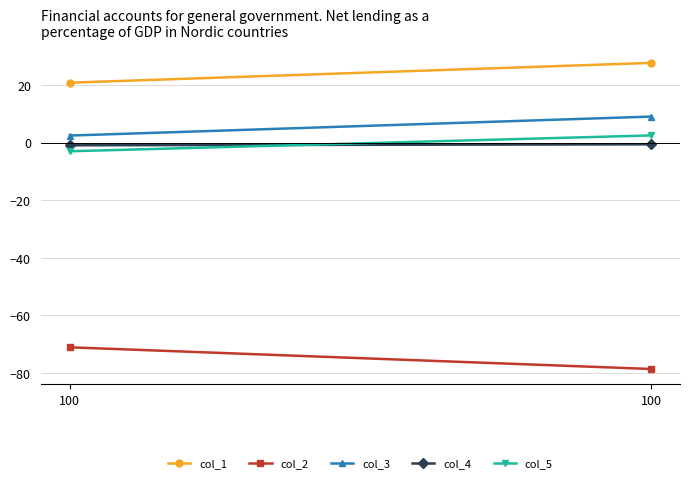

Which series has the widest spread of values?

col_2